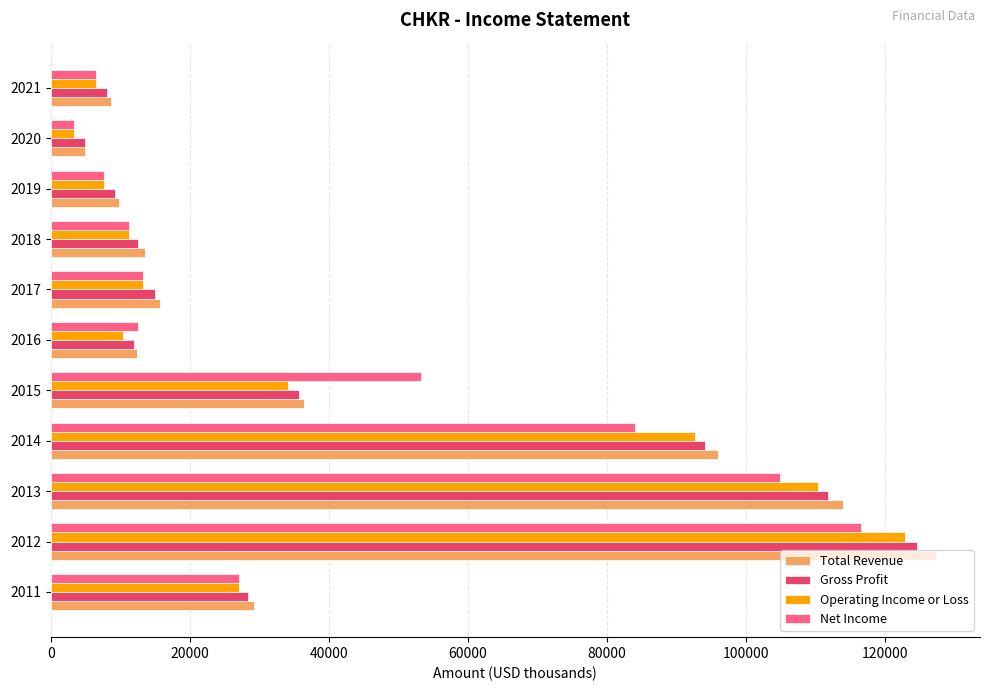

What is the maximum value for Total Revenue?

127300